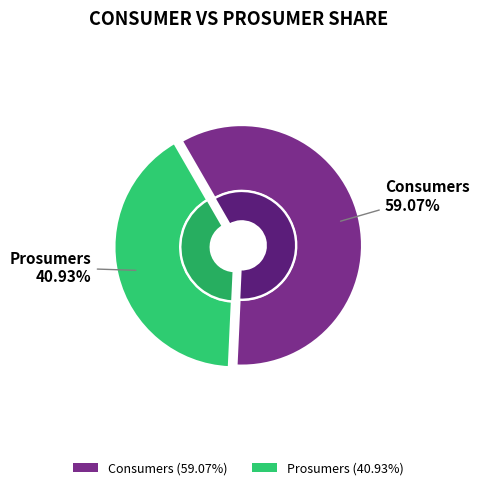

To the nearest percent, what is the combined percentage of Consumers and Prosumers?

100%